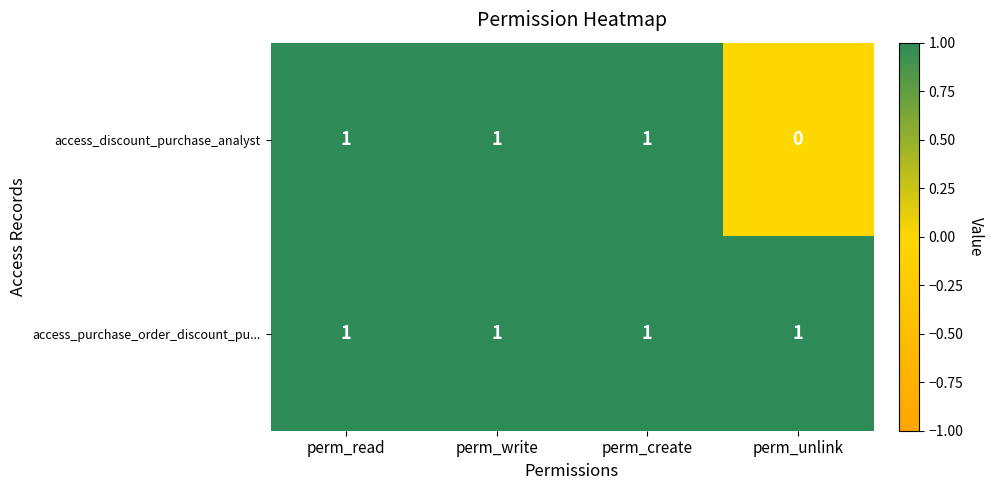

Which series has the largest total across all categories?

access_purchase_order_discount_pu...